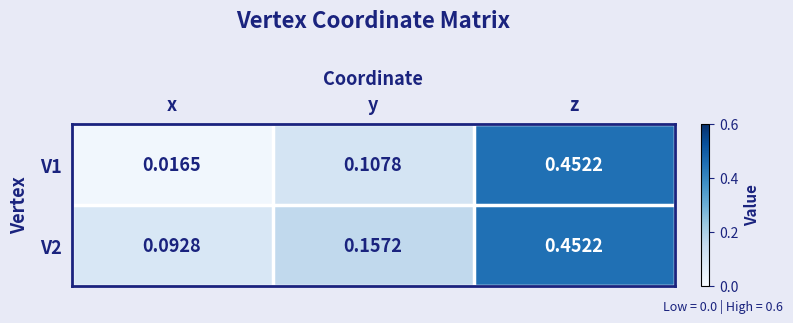

Rank the categories by V2 value from lowest to highest.

x, y, z